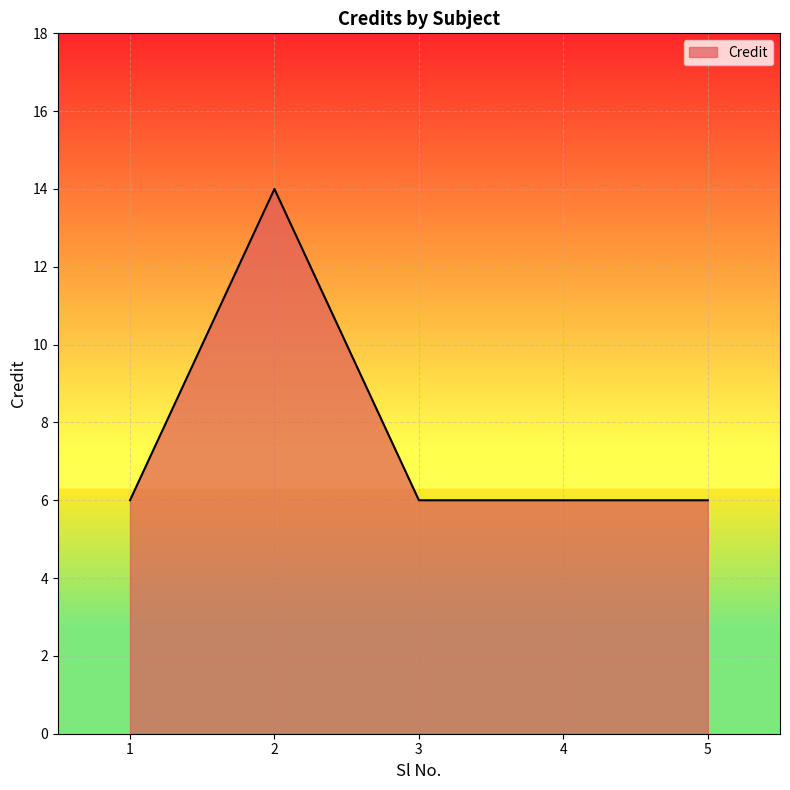

Is it true that the value at 4 is 6?

True